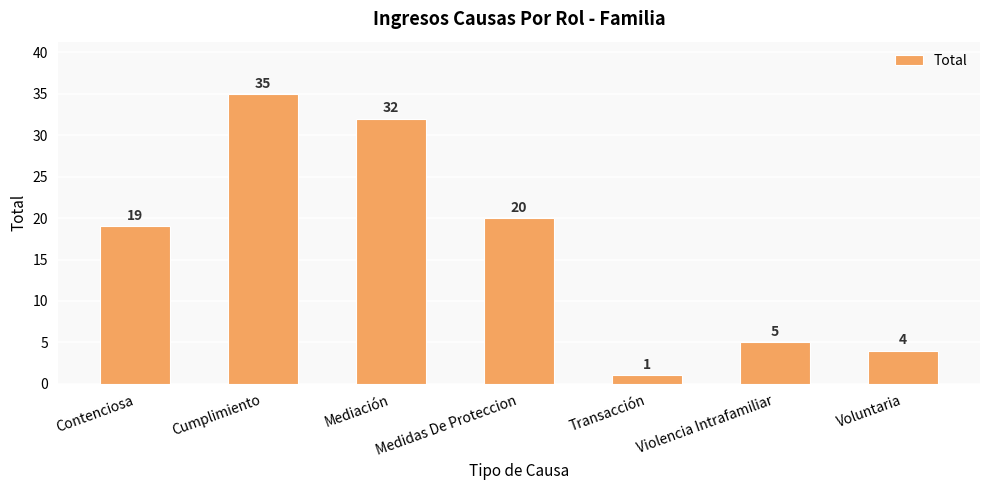

How many data points are less than 19?

3